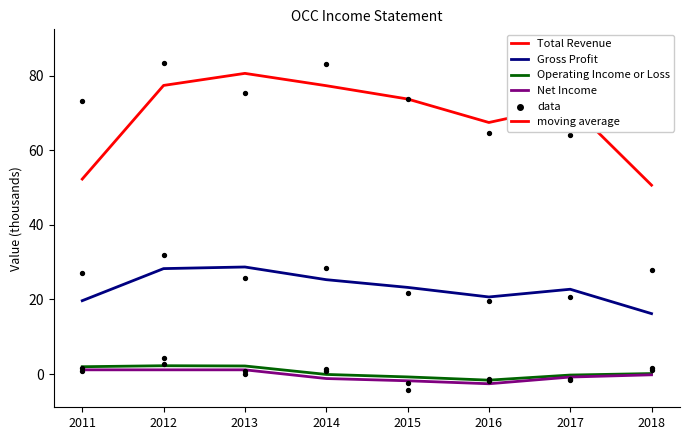

At which category is the sum across all series the highest?

2013